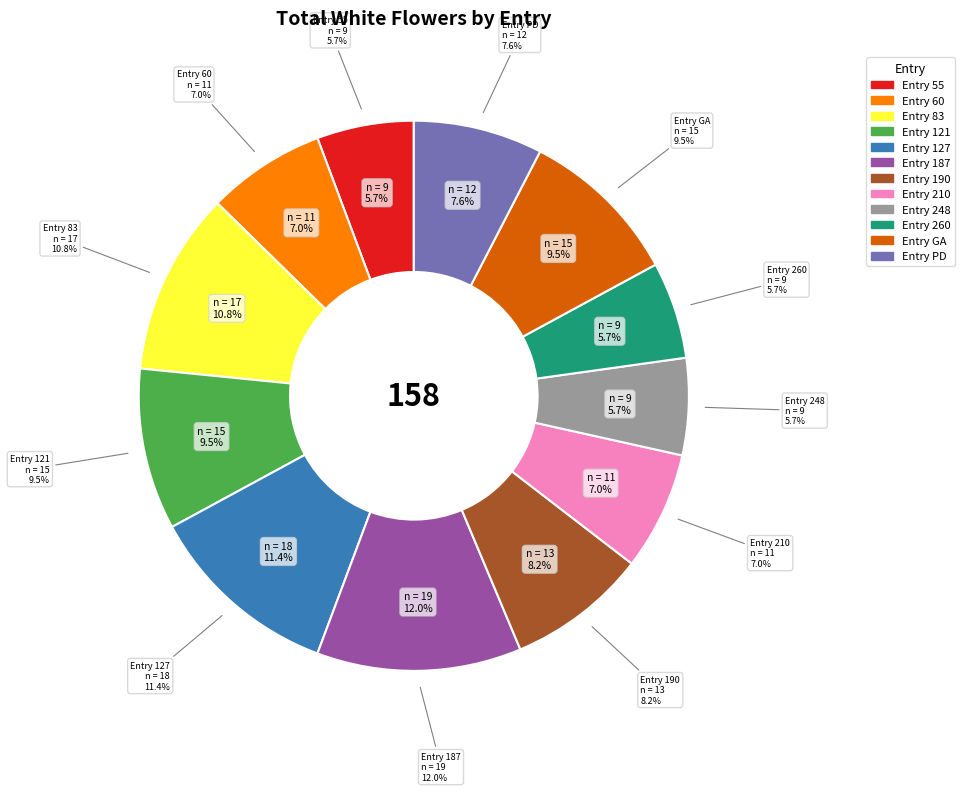

Is there a majority slice in this chart?

No